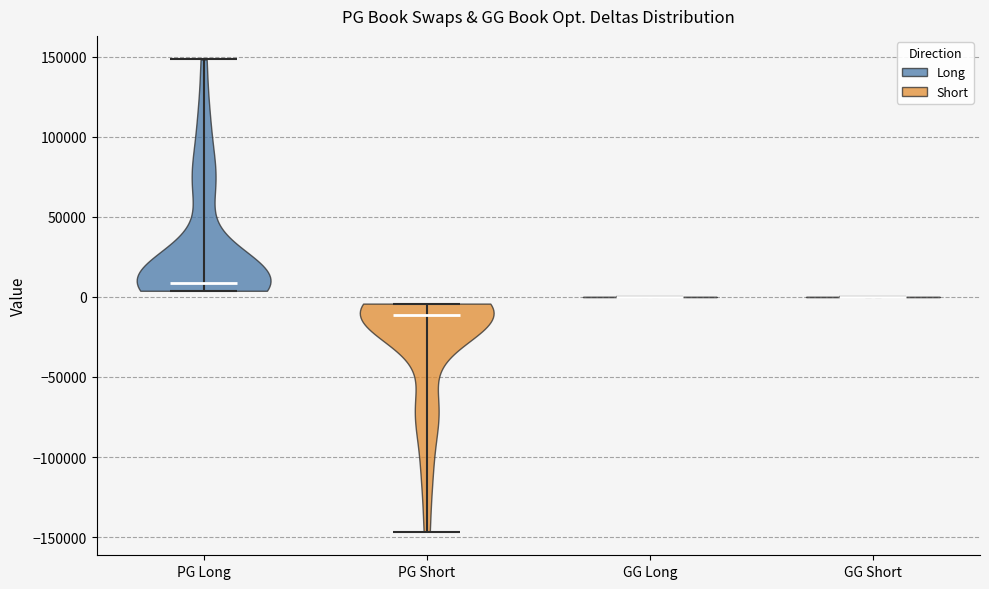

Reading left to right, read every violin against the y-axis: where its median line is, and the lowest and highest points it reaches. The values are not printed on the chart, so give them approximately, as read against the axis.

PG Long: median line 10000, lowest point 5000, highest point 150000
PG Short: median line -10000, lowest point -145000, highest point -5000
GG Long: median line 0, lowest point 0, highest point 0
GG Short: median line 0, lowest point 0, highest point 0